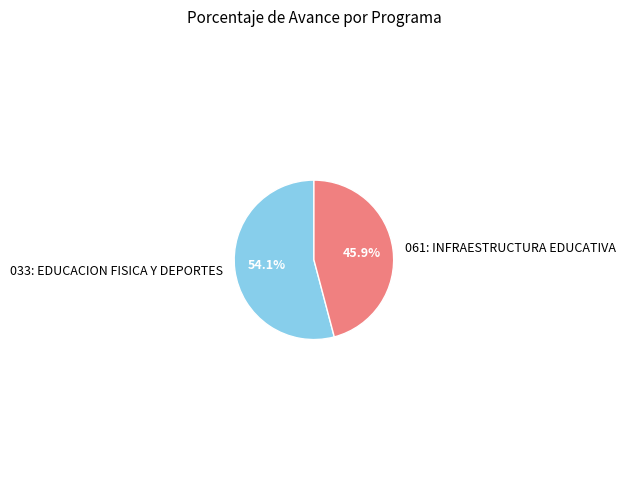

To the nearest percent, what is the difference between the 061: INFRAESTRUCTURA EDUCATIVA and 033: EDUCACION FISICA Y DEPORTES slice percentages?

8%